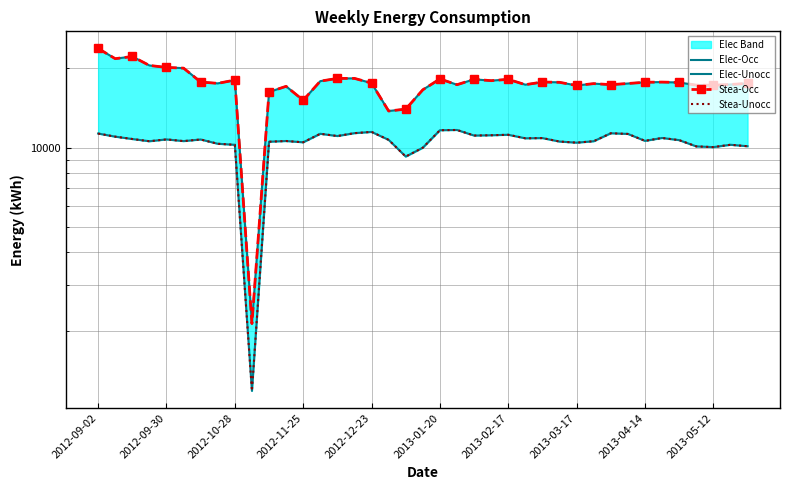

How many data points in Stea-Unocc are less than 10701?

19